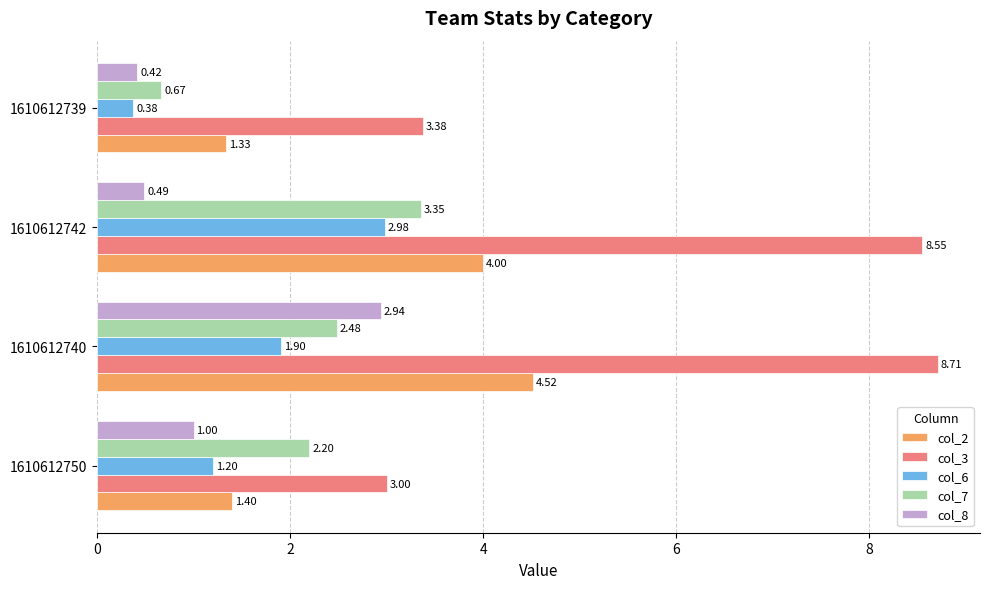

Which series has the largest total across all categories?

col_3